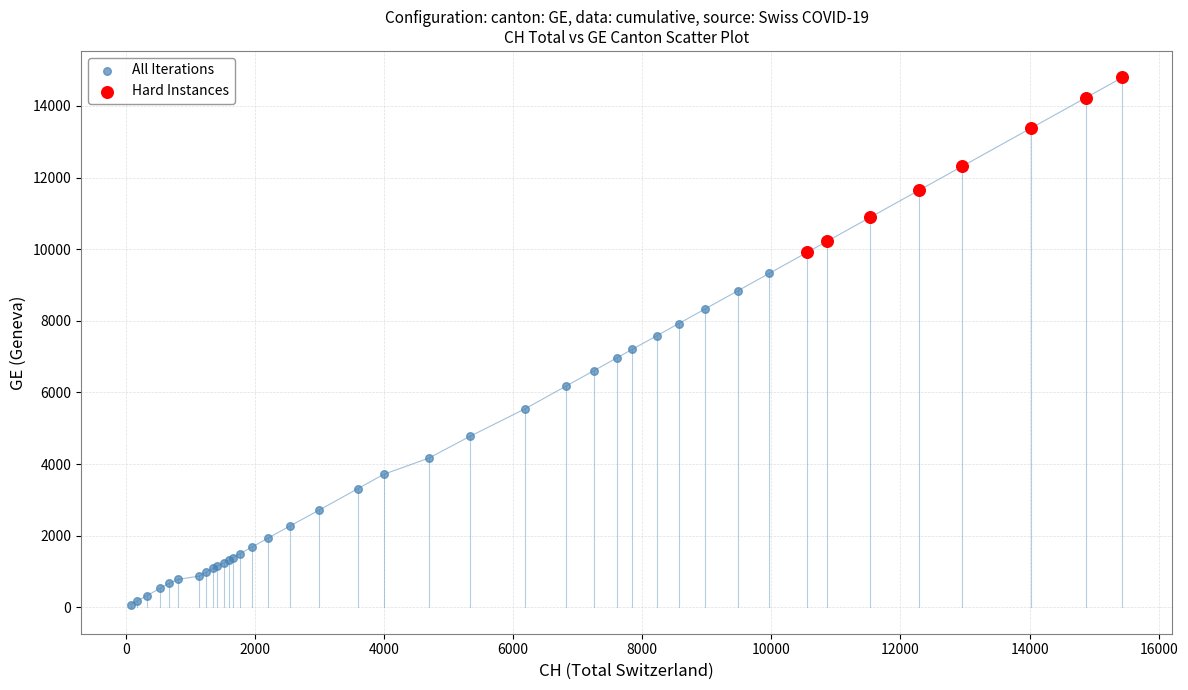

Which series has the largest Y range (max minus min)?

All Iterations